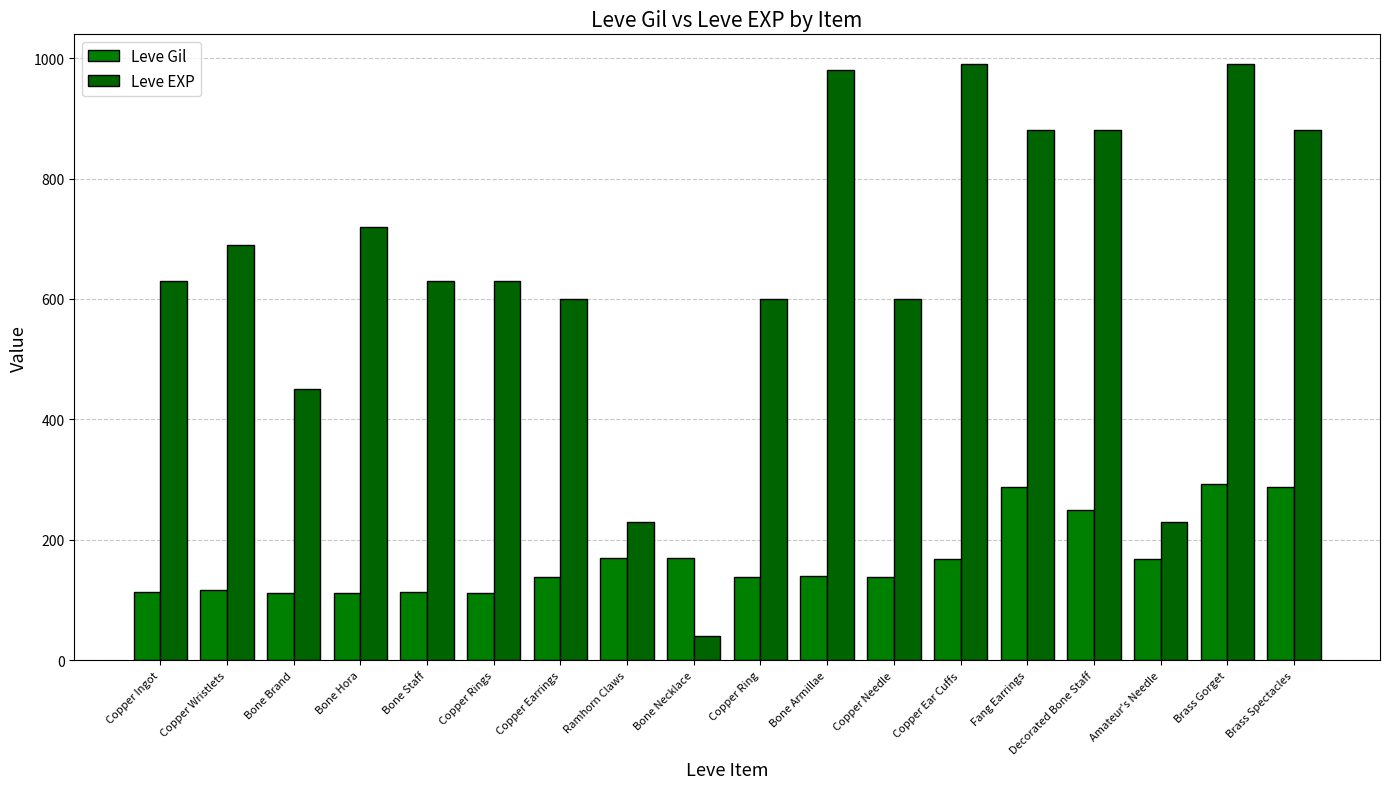

Reading left to right, list all the values displayed in this chart.

Leve Gil: 113	116	112	112	113	112	139	170	169	139	140	139	168	288	250	168	293	288
Leve EXP: 630	690	450	720	630	630	600	230	40	600	980	600	990	880	880	230	990	880